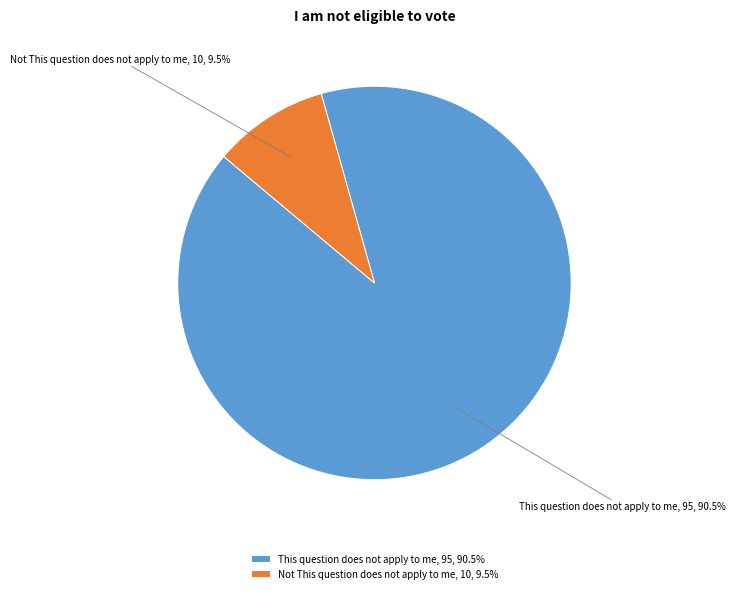

What is the majority slice?

This question does not apply to me